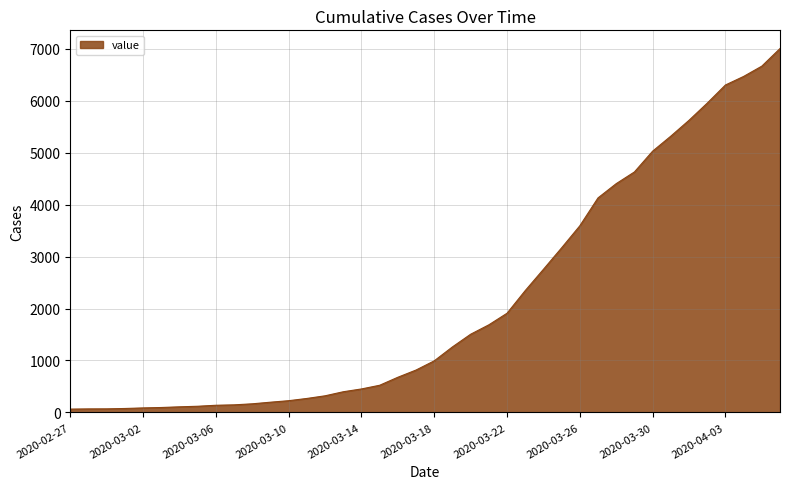

What is the maximum value shown in the chart?

7003